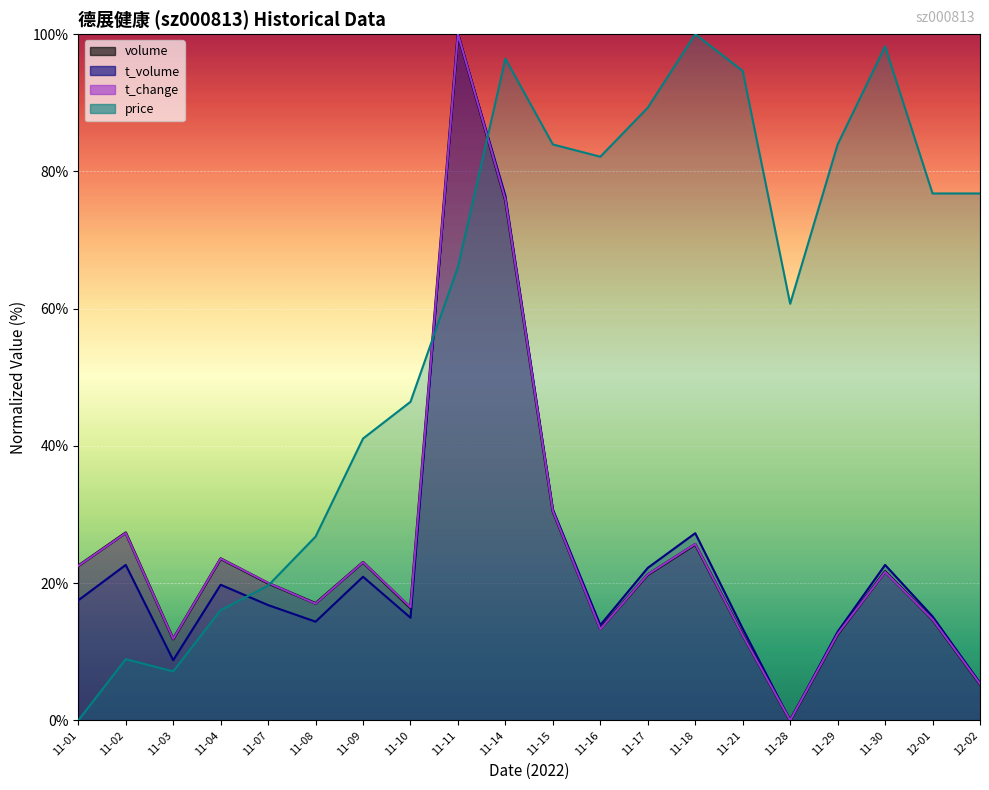

True or false: volume and t_change cross at least once.

True